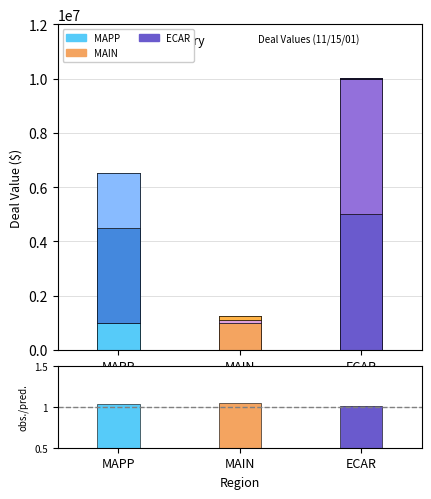

Between MAIN and MAPP, which is larger?

MAIN